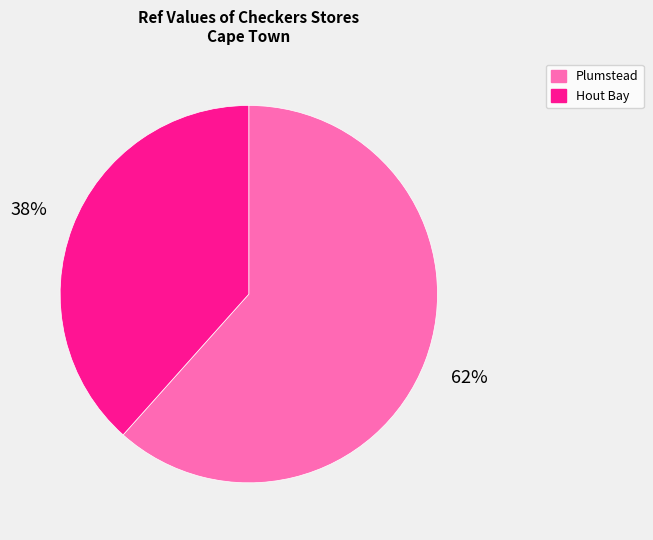

Is there any slice that represents more than half of the pie?

Yes